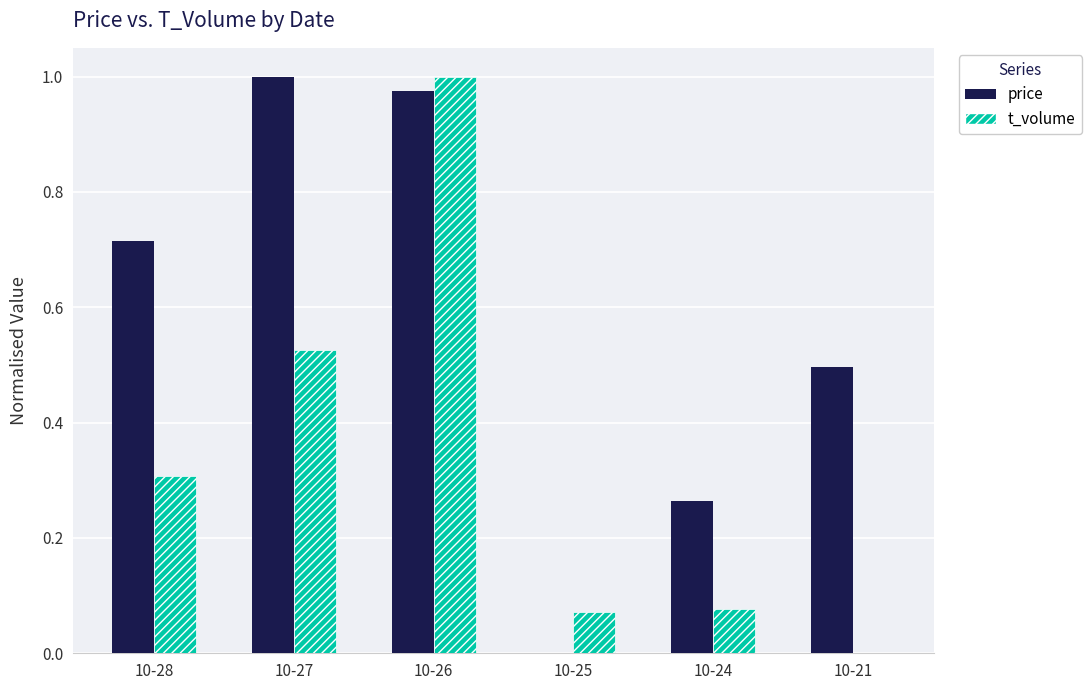

Is the value of t_volume at 10-24 greater than the value of price at 10-25?

Yes